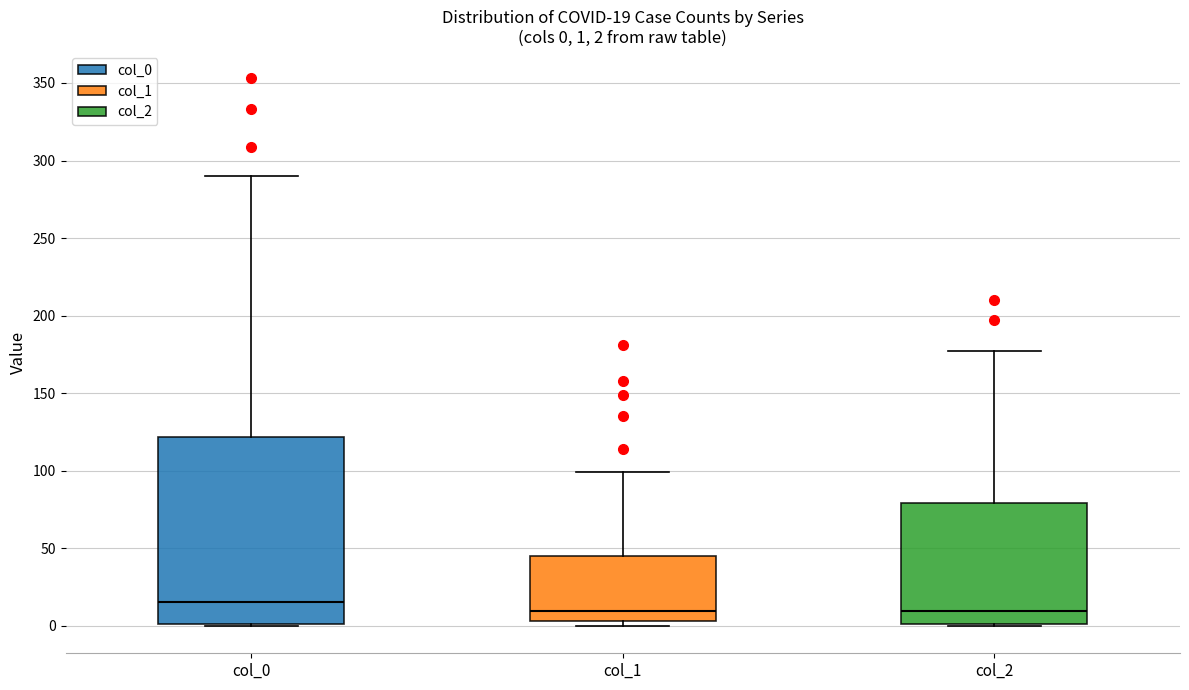

Which box is the tallest, from its lower edge to its upper edge?

col_0